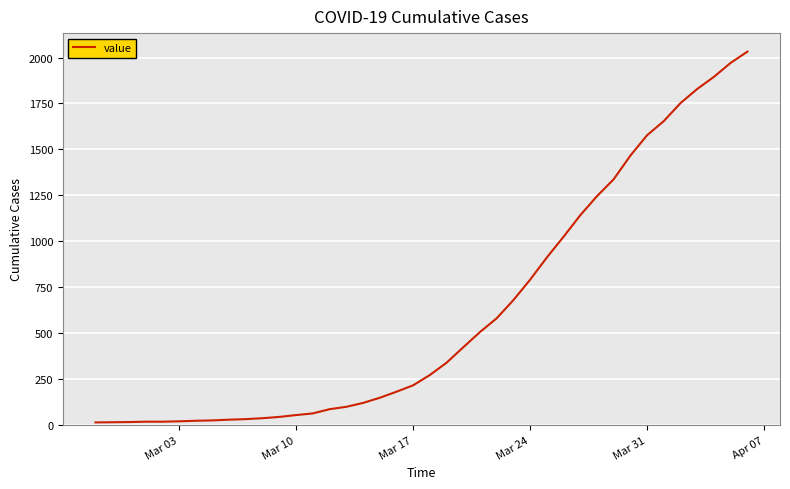

What is the maximum value shown in the chart?

2032